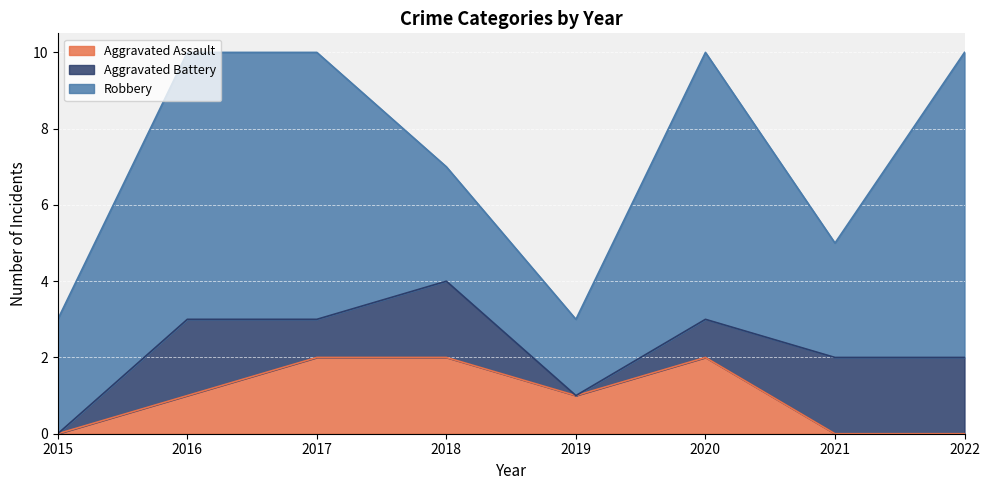

How many lines are shown in the chart?

3